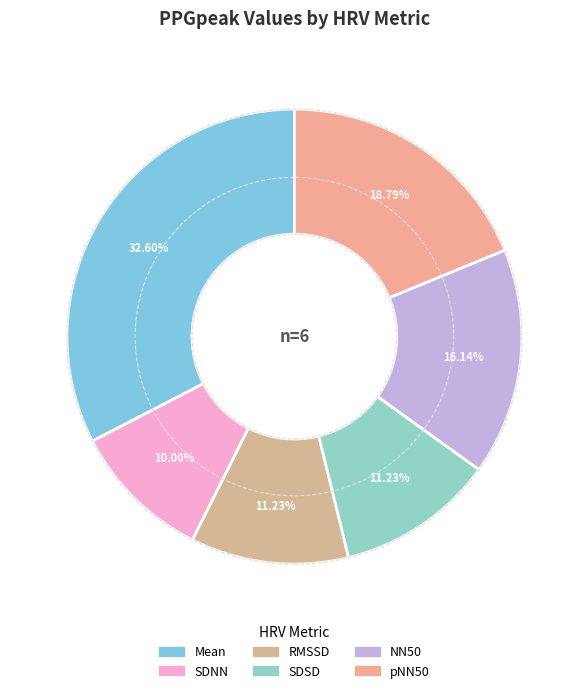

What is the largest slice in the pie chart?

Mean